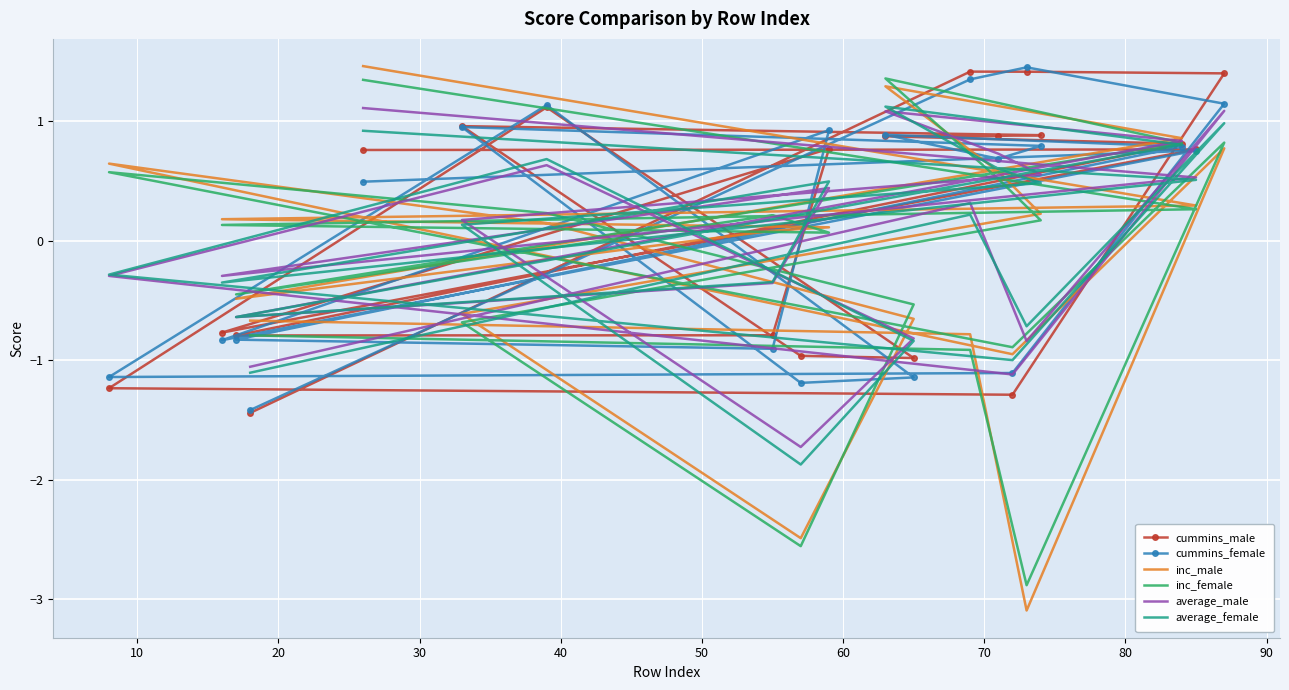

At how many categories does at least one series exceed -1?

20